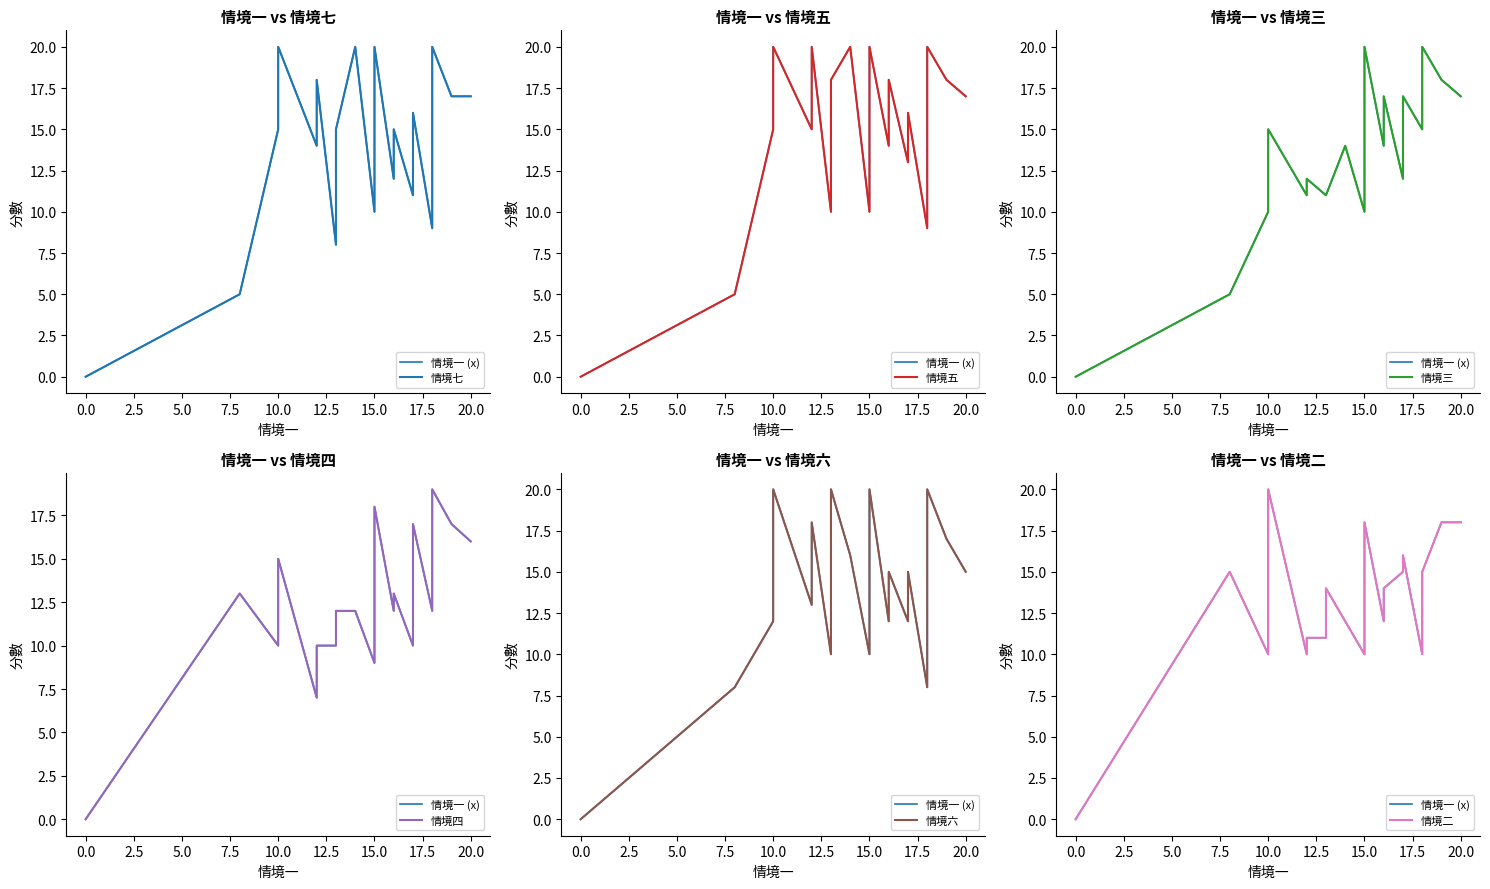

After their last crossing, which series has the higher values: 情境三 or 情境五?

情境三